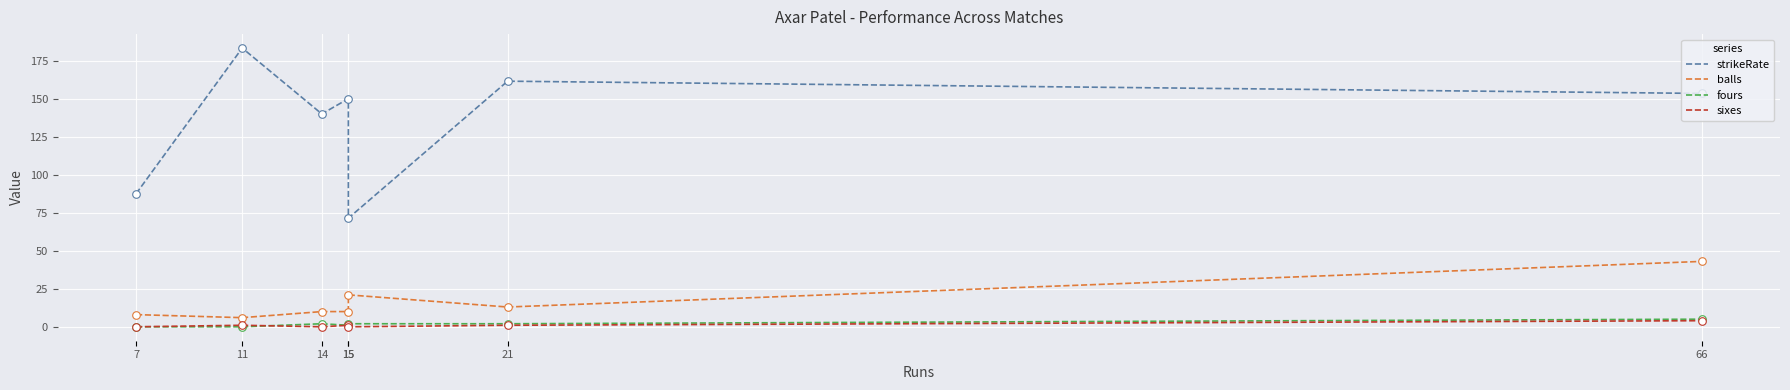

Is the value of strikeRate at 7 greater than the value of fours at 21?

Yes